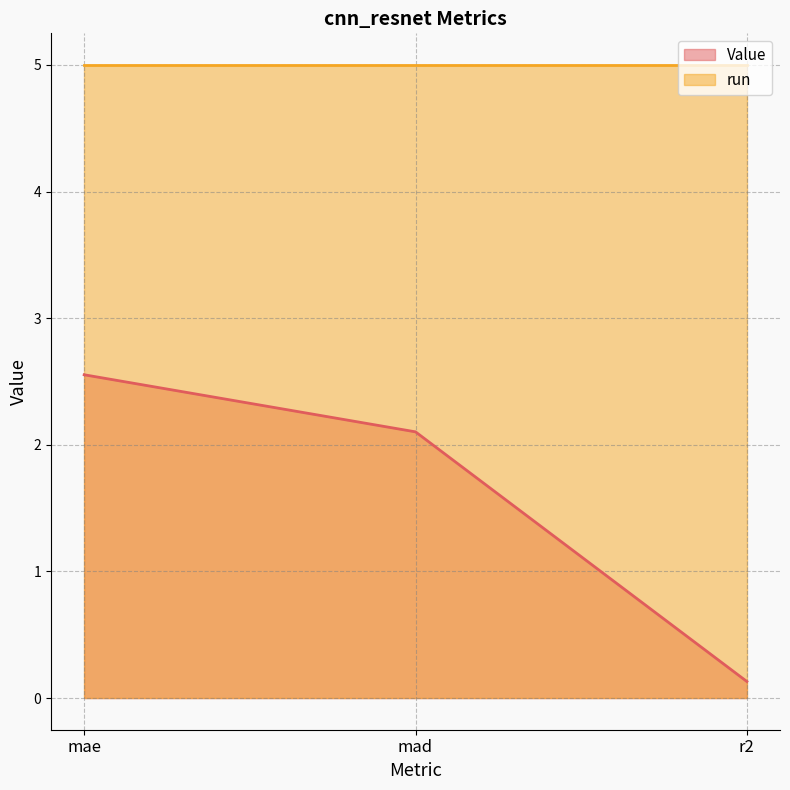

Reading left to right, extract all data points from this chart.

2.6	2.1	0.1